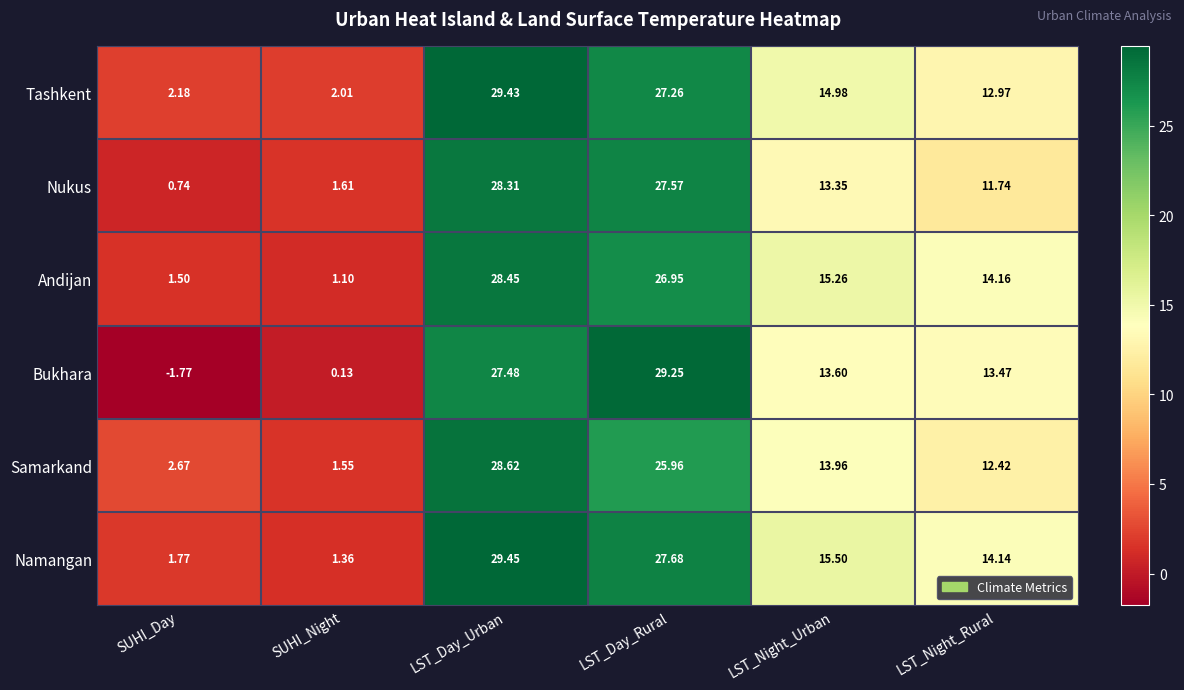

Rank the series at SUHI_Night from highest to lowest value.

Tashkent, Nukus, Samarkand, Namangan, Andijan, Bukhara